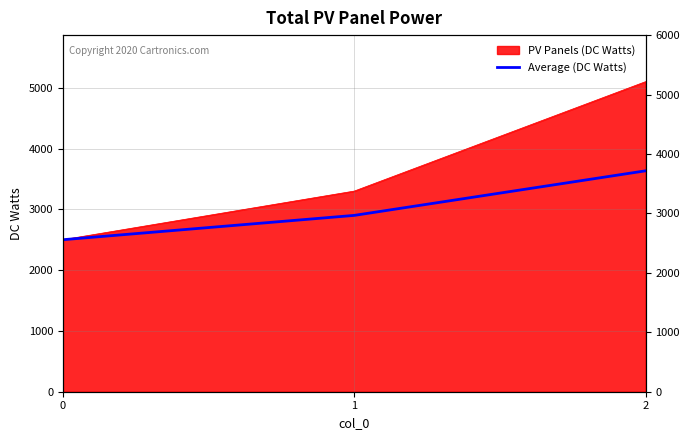

Which has a higher value, 2 or 1?

2